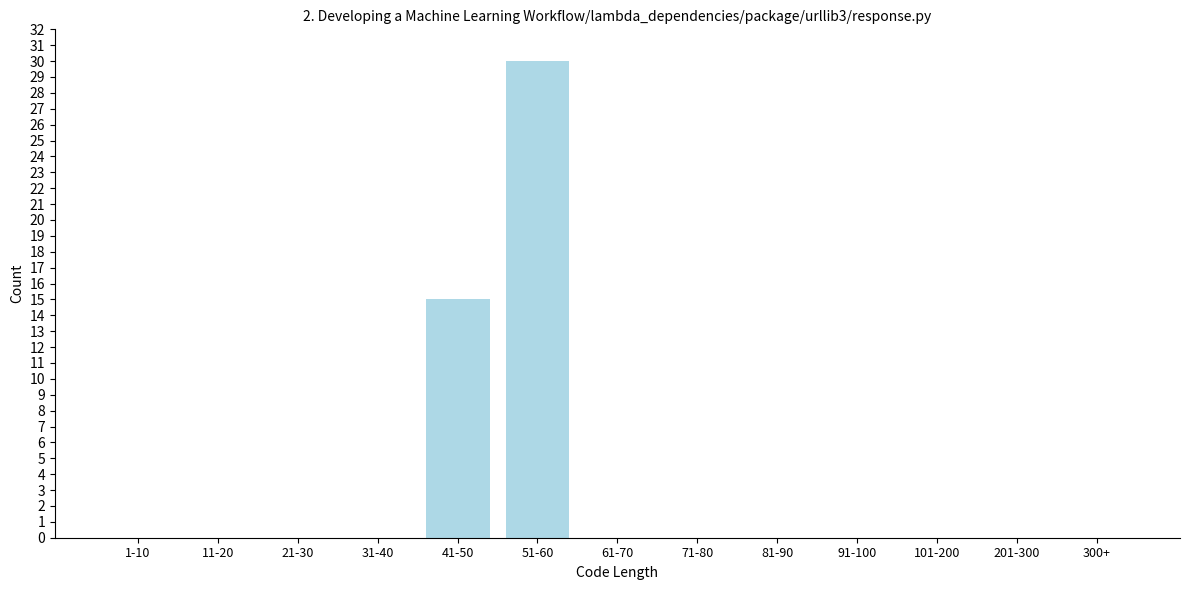

Reading right to left, extract all data points from this chart.

300+=0	201-300=0	101-200=0	91-100=0	81-90=0	71-80=0	61-70=0	51-60=30	41-50=15	31-40=0	21-30=0	11-20=0	1-10=0